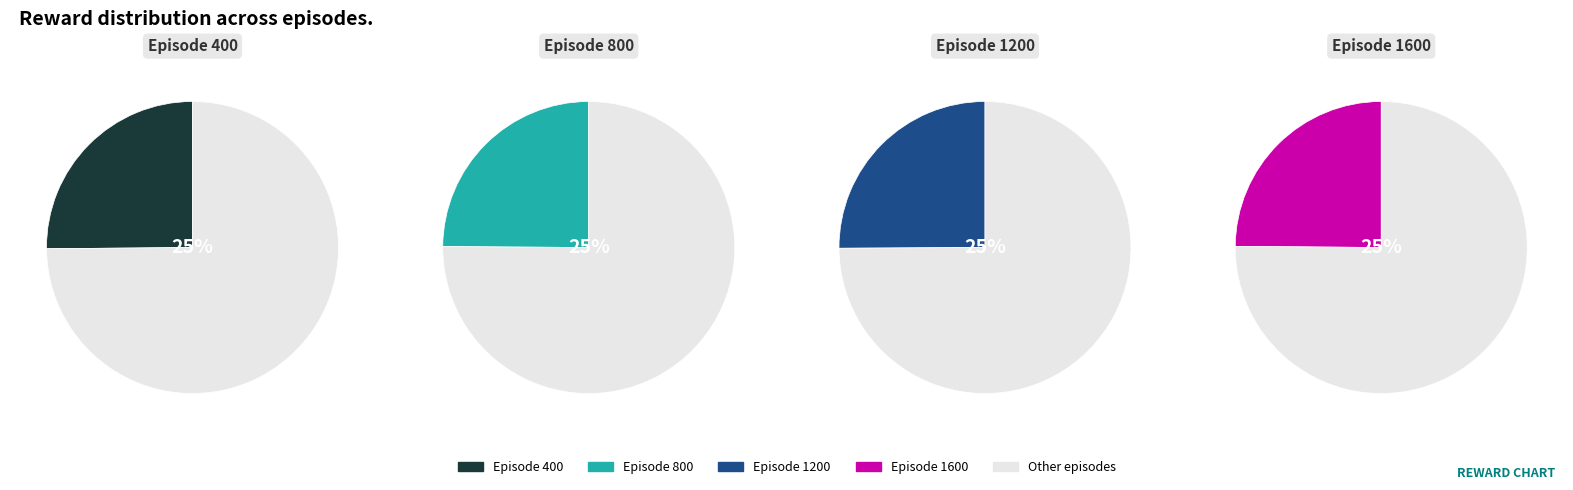

To the nearest percent, what percentage of the pie is 400?

25%